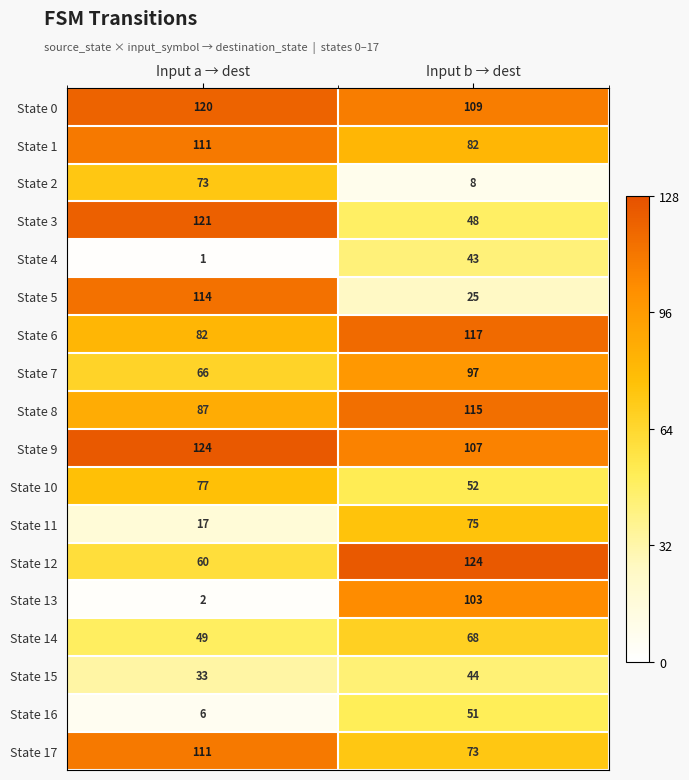

What is the sum of the State 16 values at Input a → dest and Input b → dest?

57